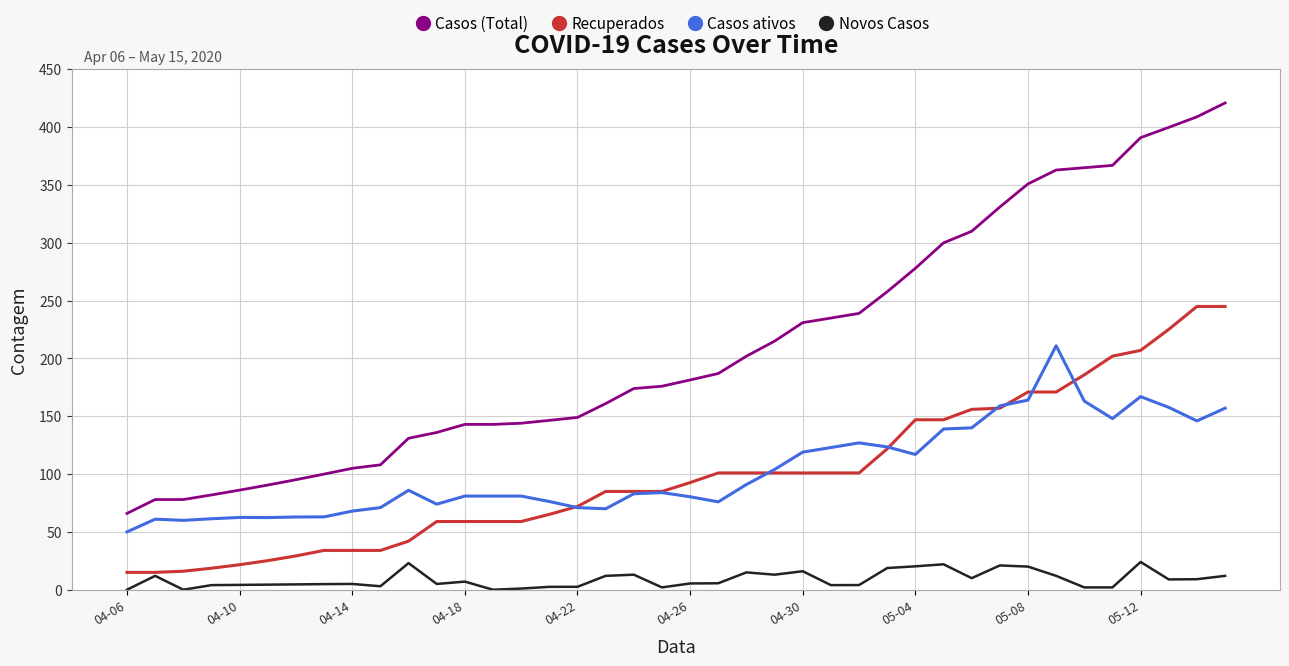

List the series in order of their peak value, lowest first.

Novos Casos, Casos ativos, Recuperados, Casos (Total)